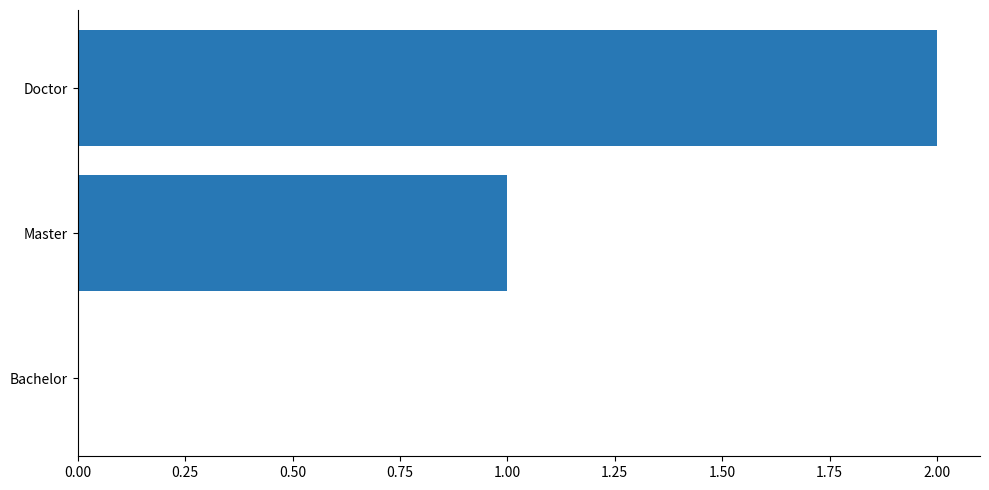

What is the change in value from Bachelor to Master?

+1